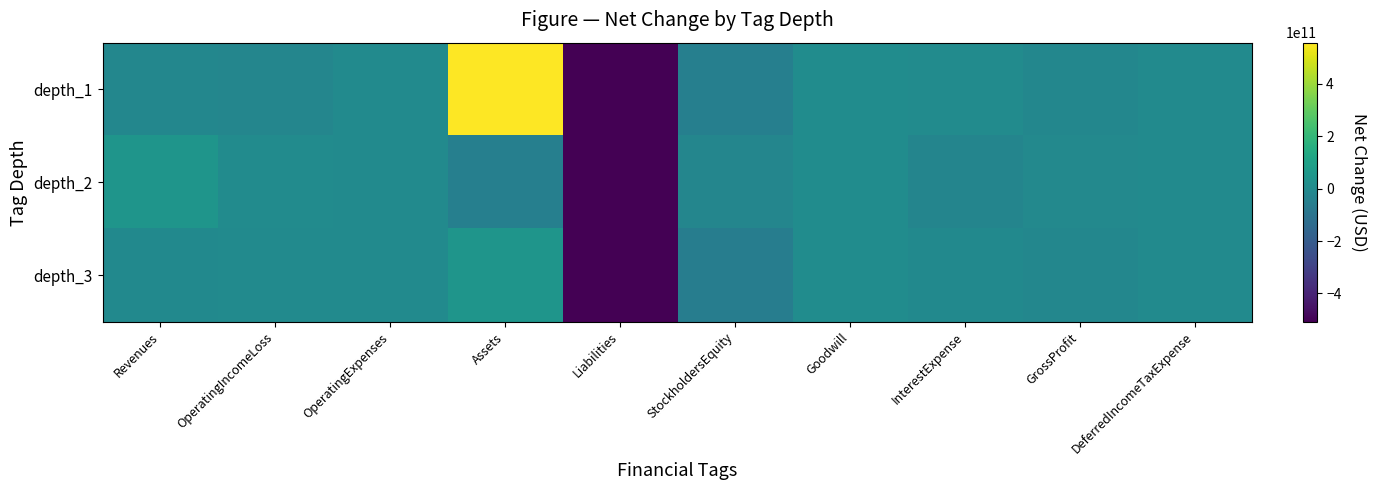

What is the maximum value shown in the chart?

557334000000